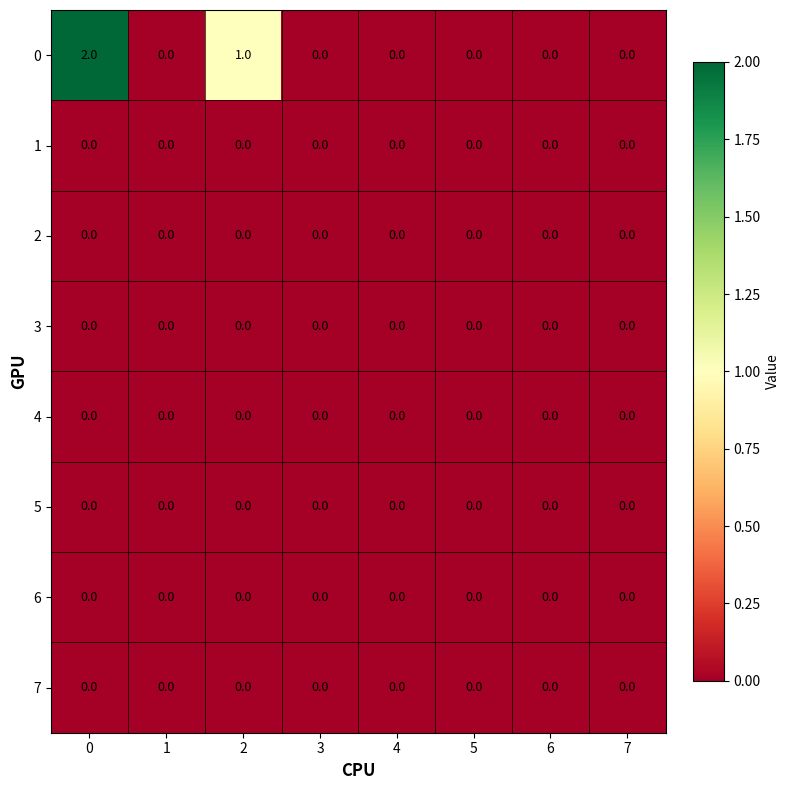

What is the sum of all 0 values?

3